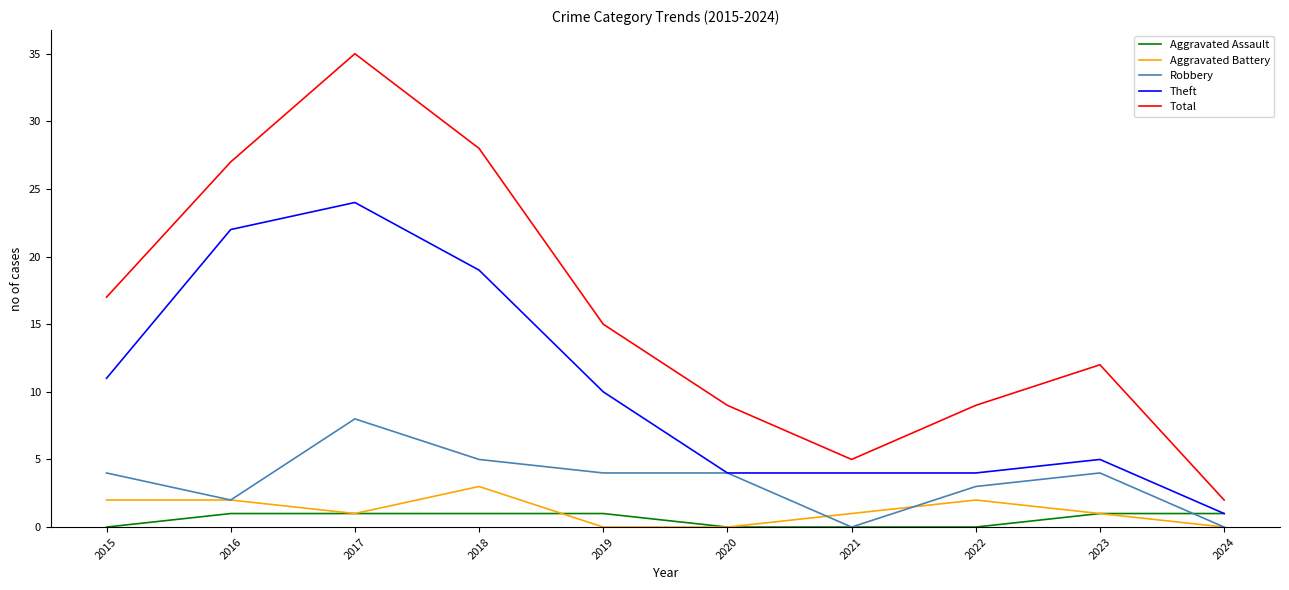

What are all the series names shown in the legend?

Aggravated Assault, Aggravated Battery, Robbery, Theft, Total